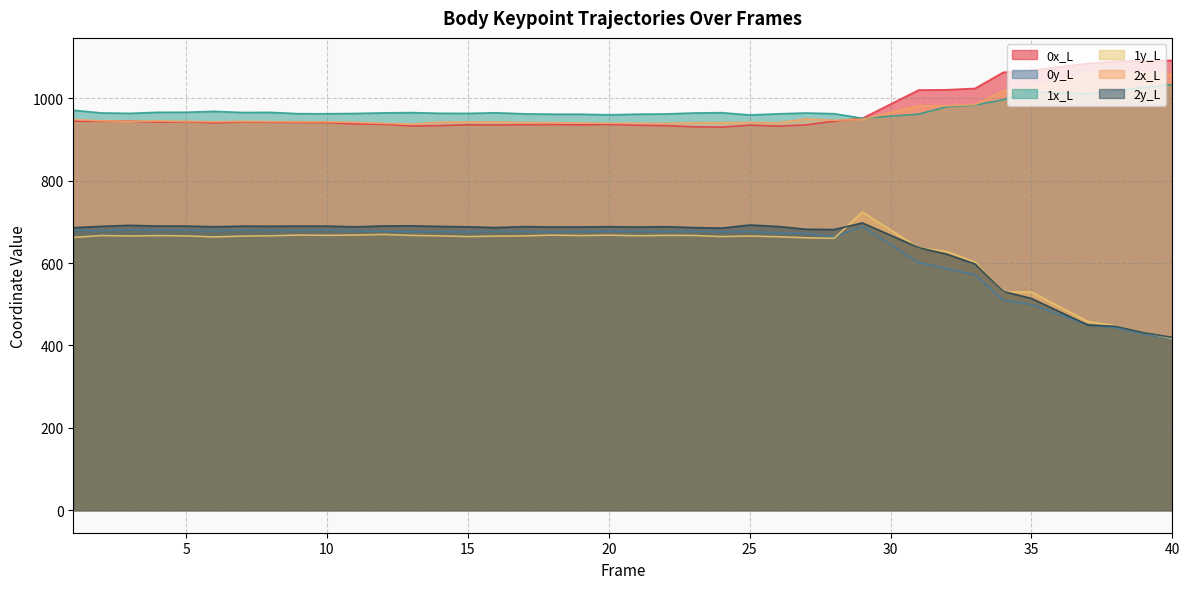

Is the value of 0x_L at 34 greater than the value of 1x_L at 22?

Yes